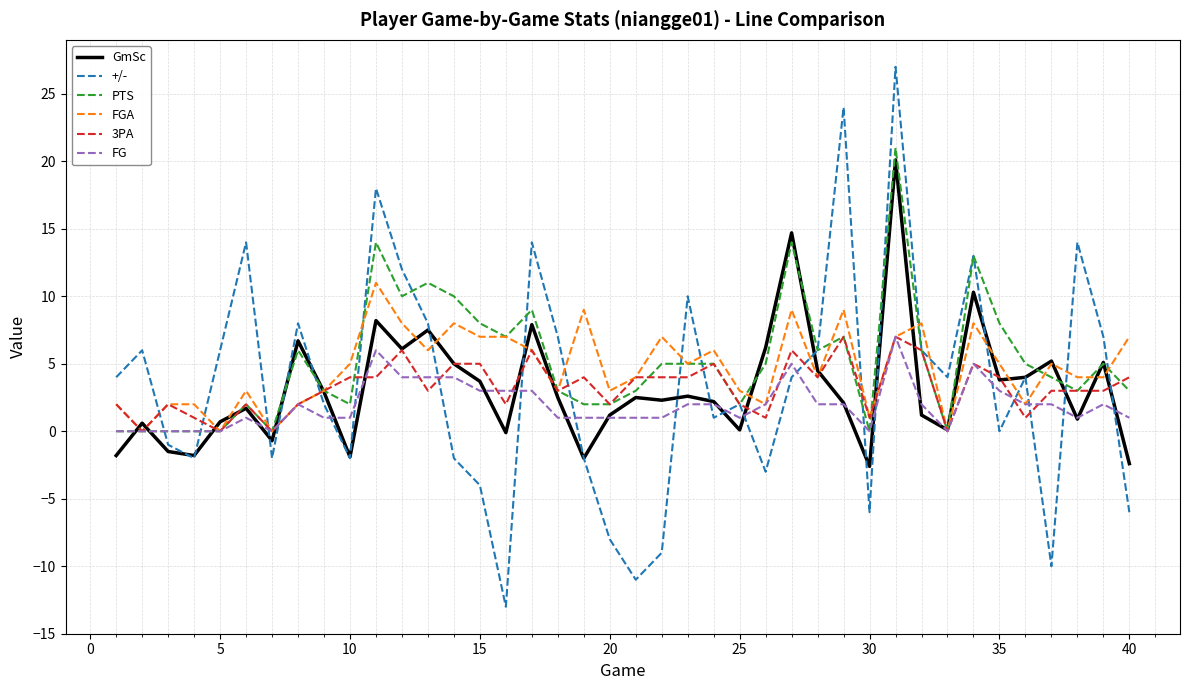

How many lines are shown in the chart?

6